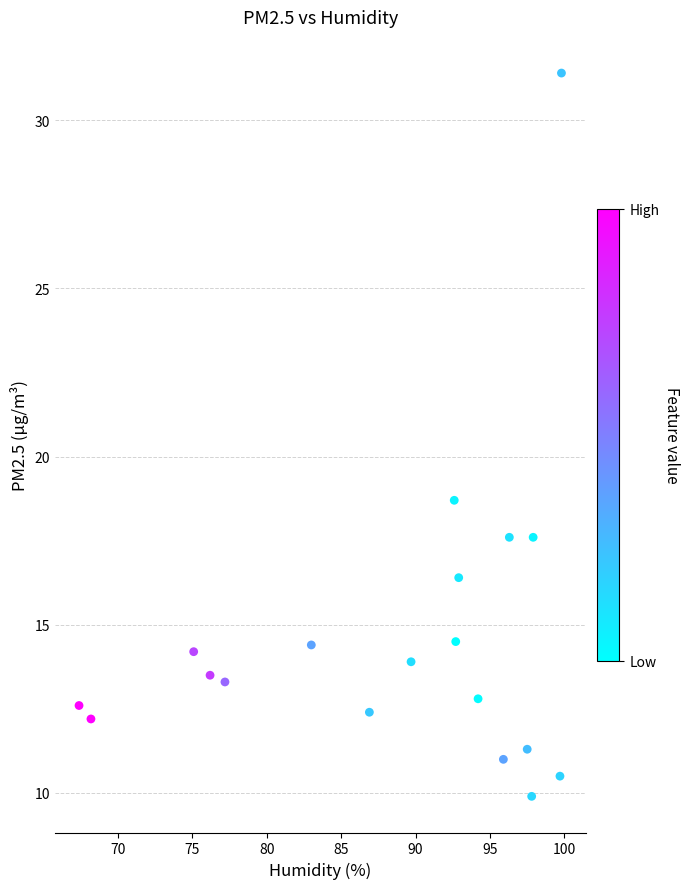

What Y value in the scatter plot is closest to 20?

18.7